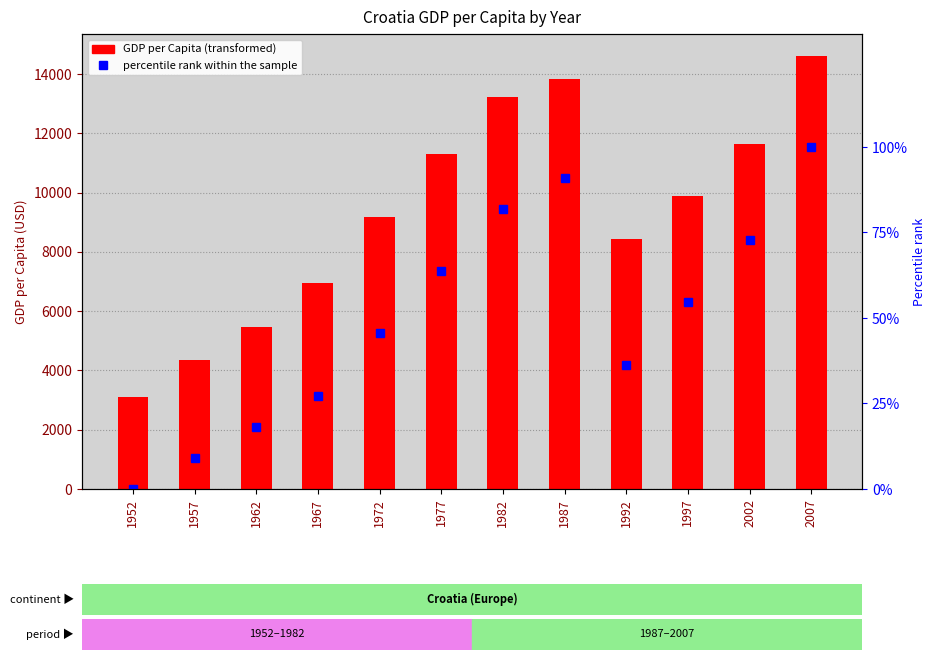

The gdpPercap series shows 11628.4 at 2002. True or false?

True